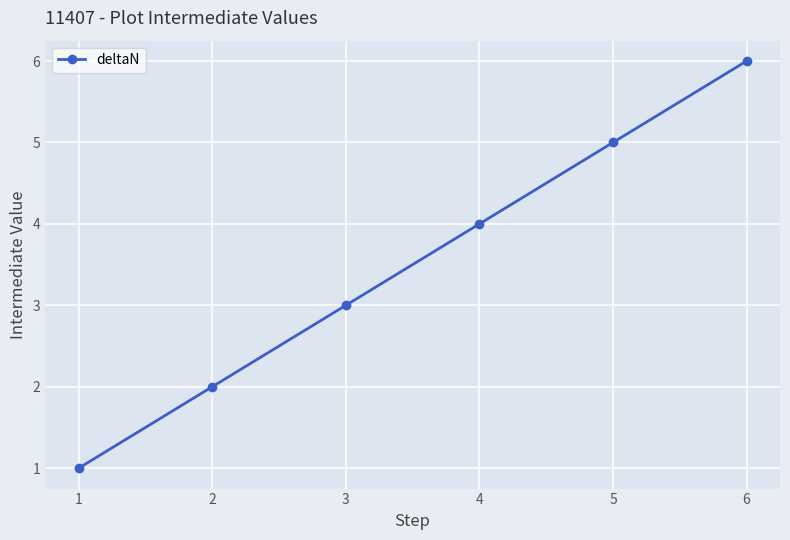

What is the change in value from 1 to 3?

+2